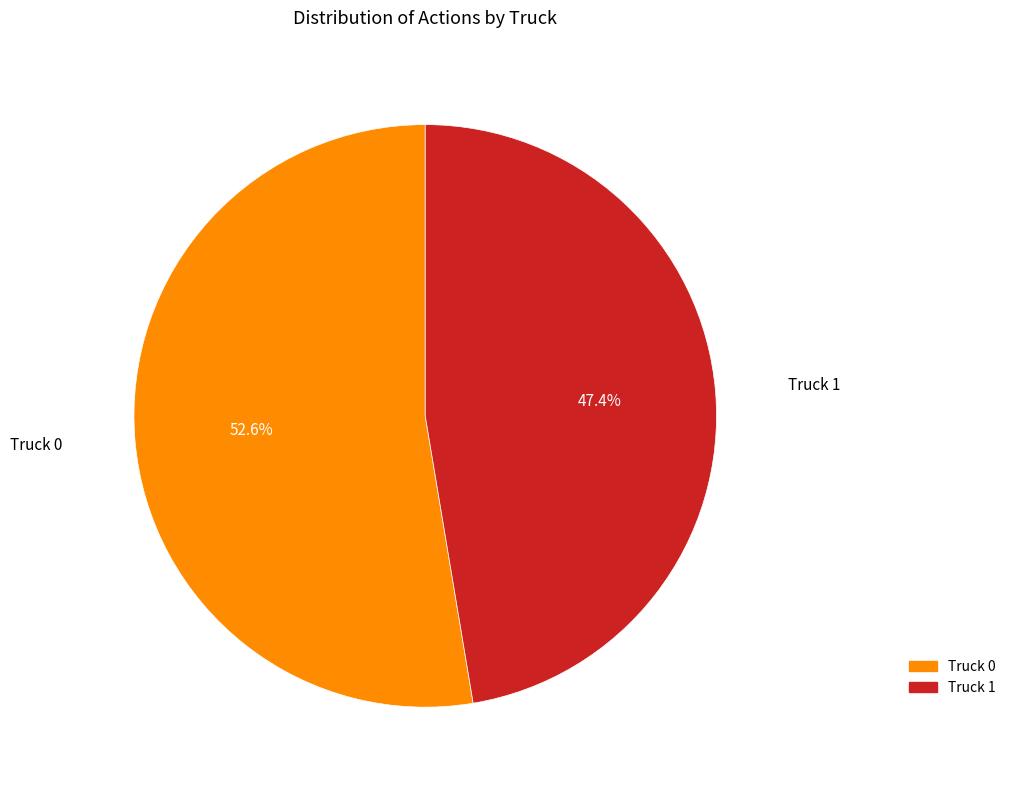

Between Truck 0 and Truck 1, which is larger?

Truck 0